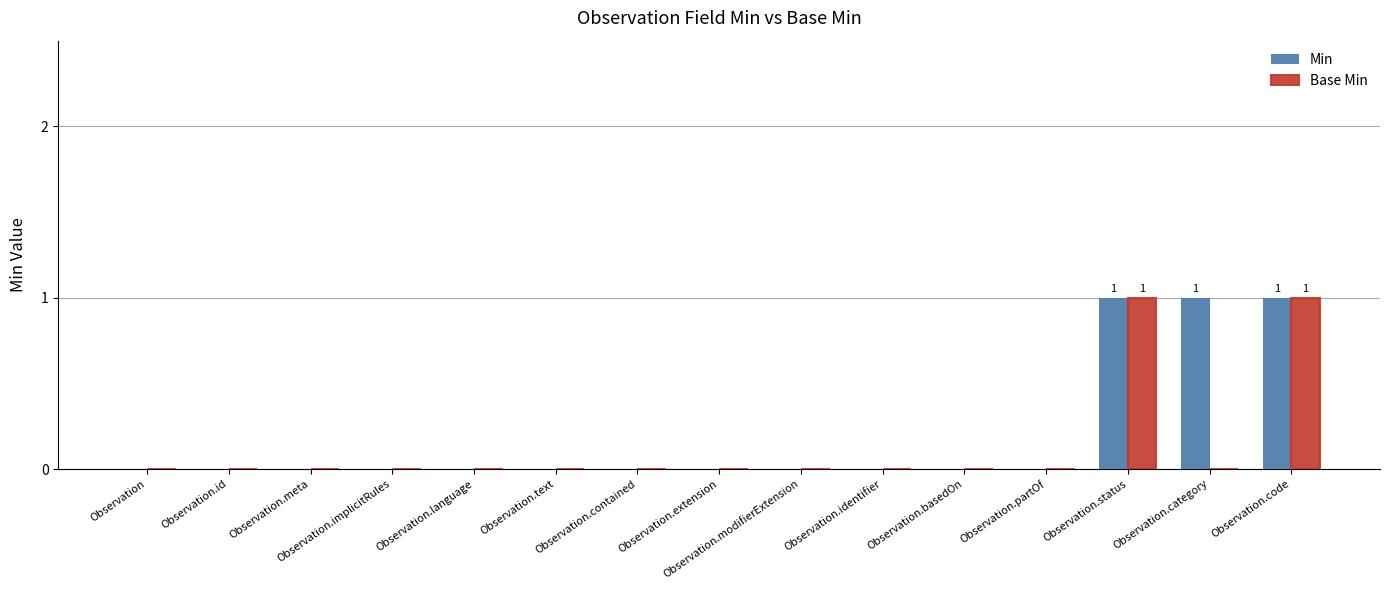

Is the value of Base Min at Observation.modifierExtension greater than the value of Min at Observation.status?

No